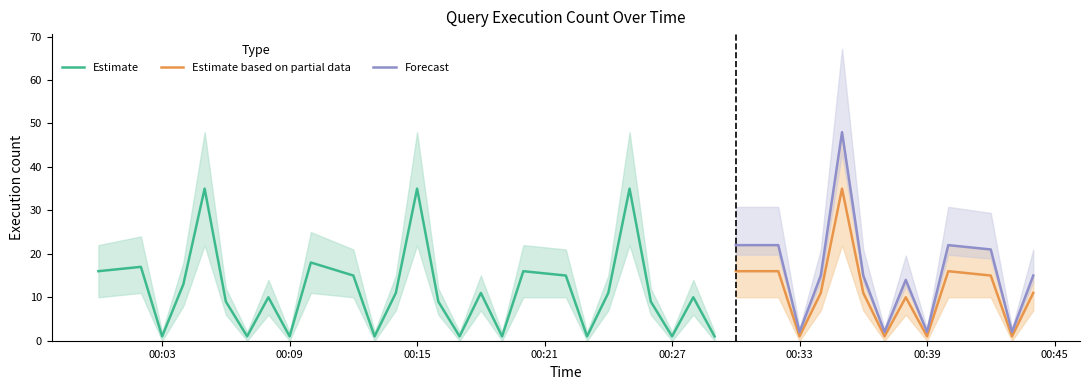

True or false: Estimate and Estimate based on partial data cross at least once.

False